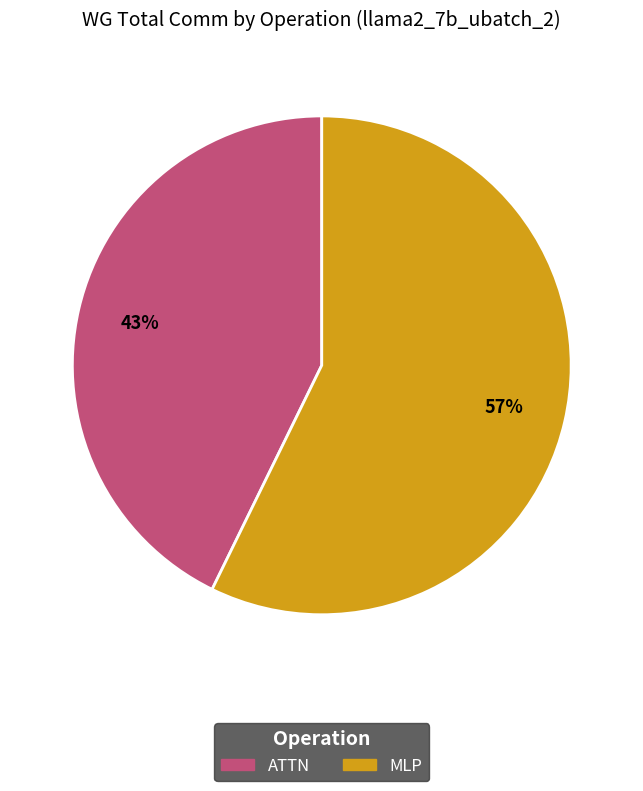

How many segments does this pie chart have?

2